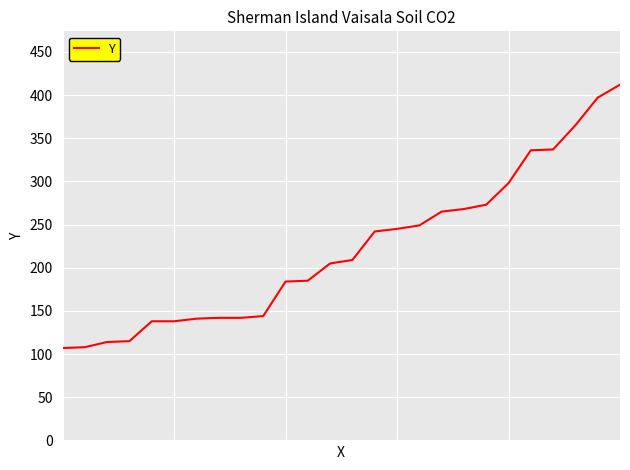

What is the difference between the maximum and minimum values?

305